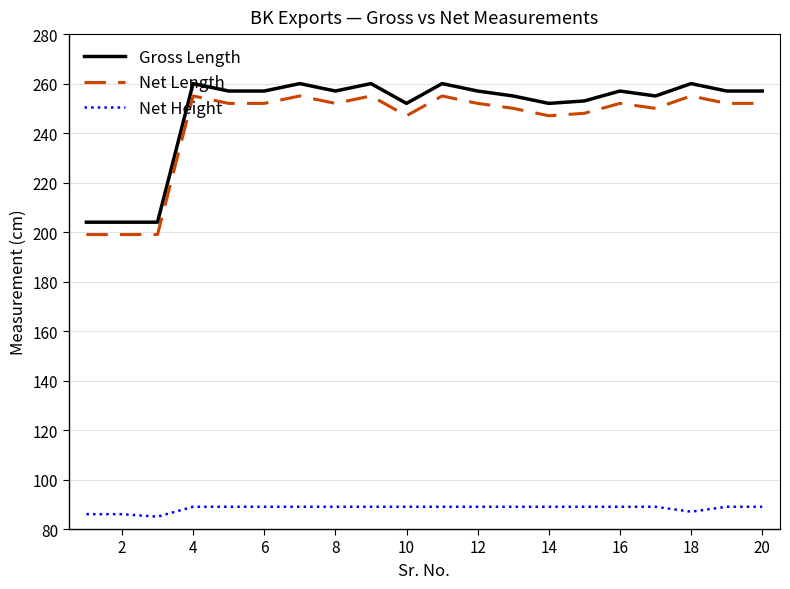

True or false: Net Length and Net Height cross at least once.

False